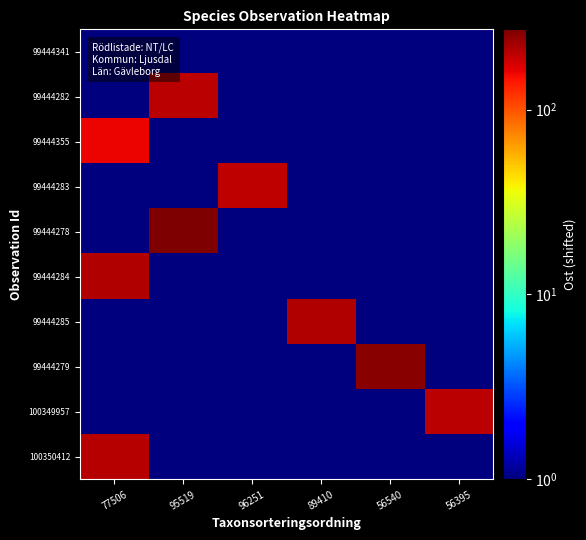

Between 56395 and 56540, which is larger?

56395